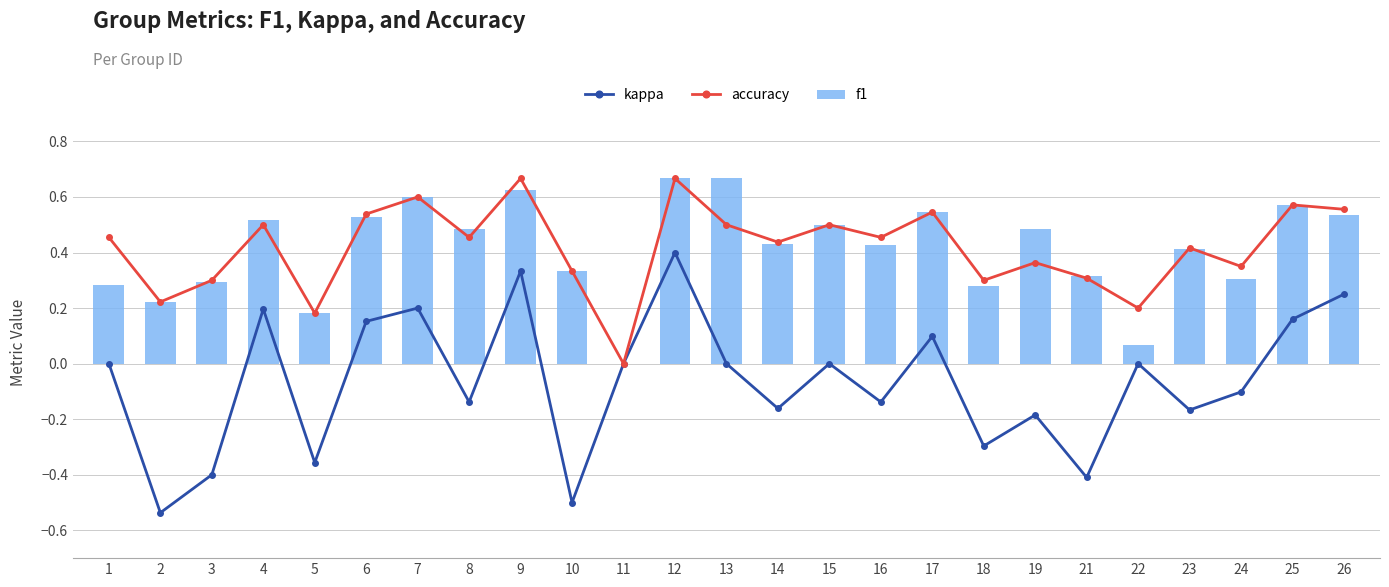

What is the difference between the f1 values at 26 and 13?

0.1